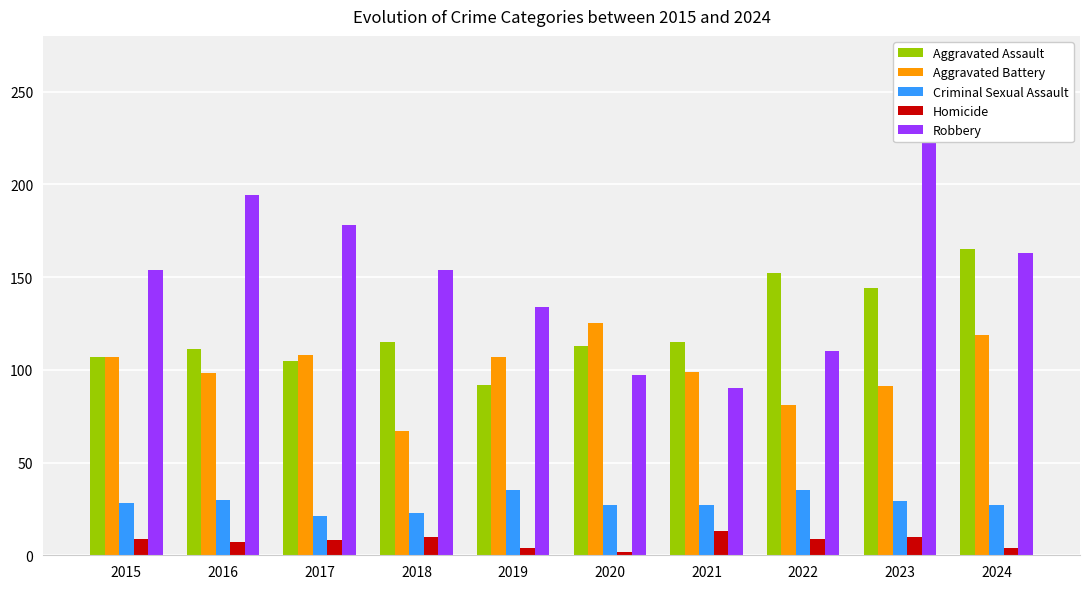

What is the difference between the maximum and second lowest values in the Homicide series?

9